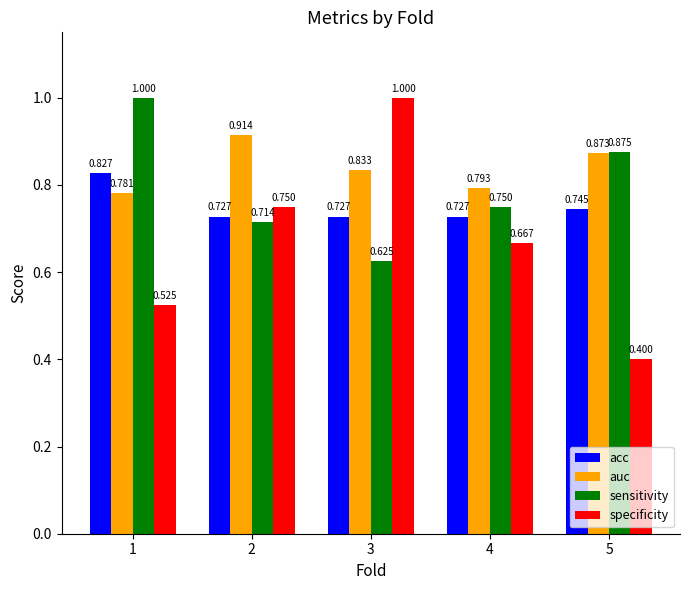

List the series in order of their overall mean, lowest first.

specificity, acc, sensitivity, auc